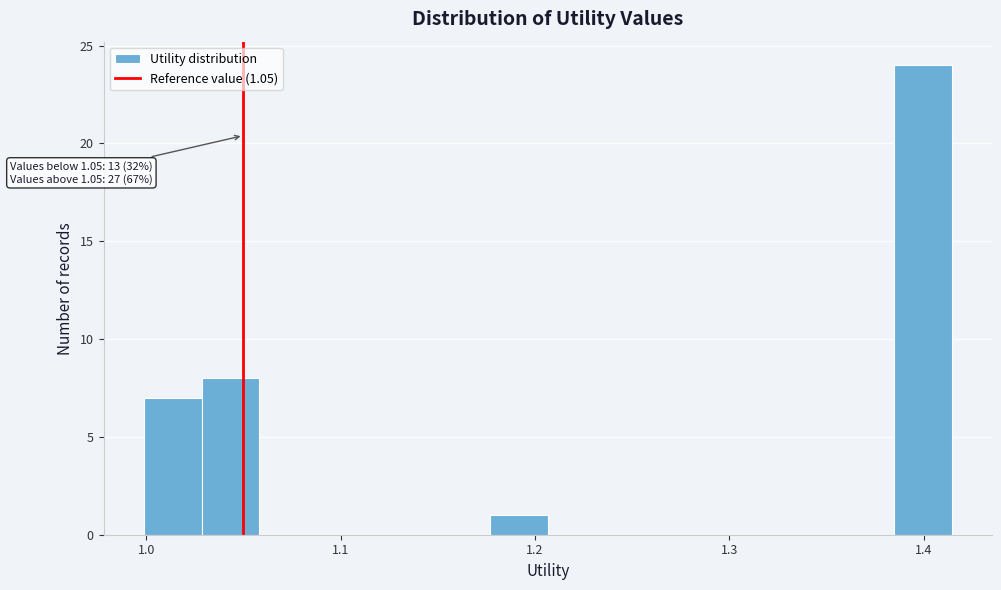

Read against the x-axis, roughly where is the centre of the tallest bar?

1.40